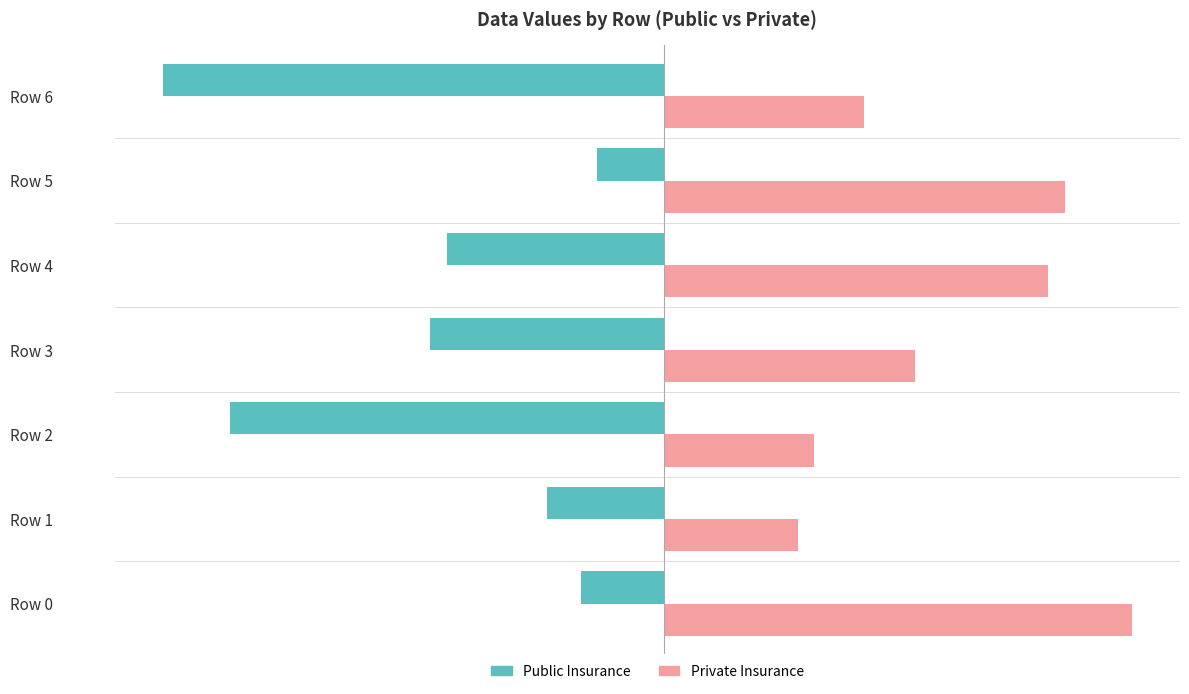

List the series in order of their overall mean, lowest first.

Public Insurance, Private Insurance